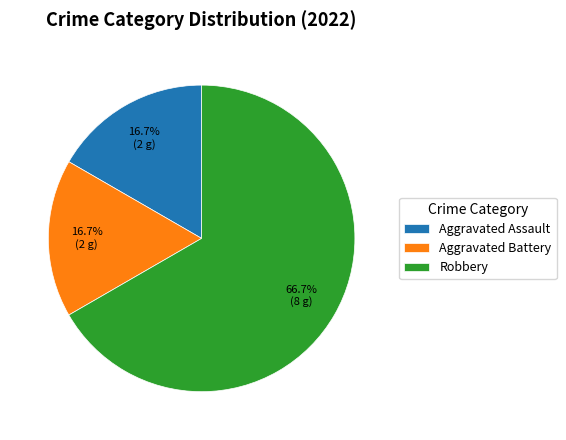

Is Robbery the majority of the pie?

Yes